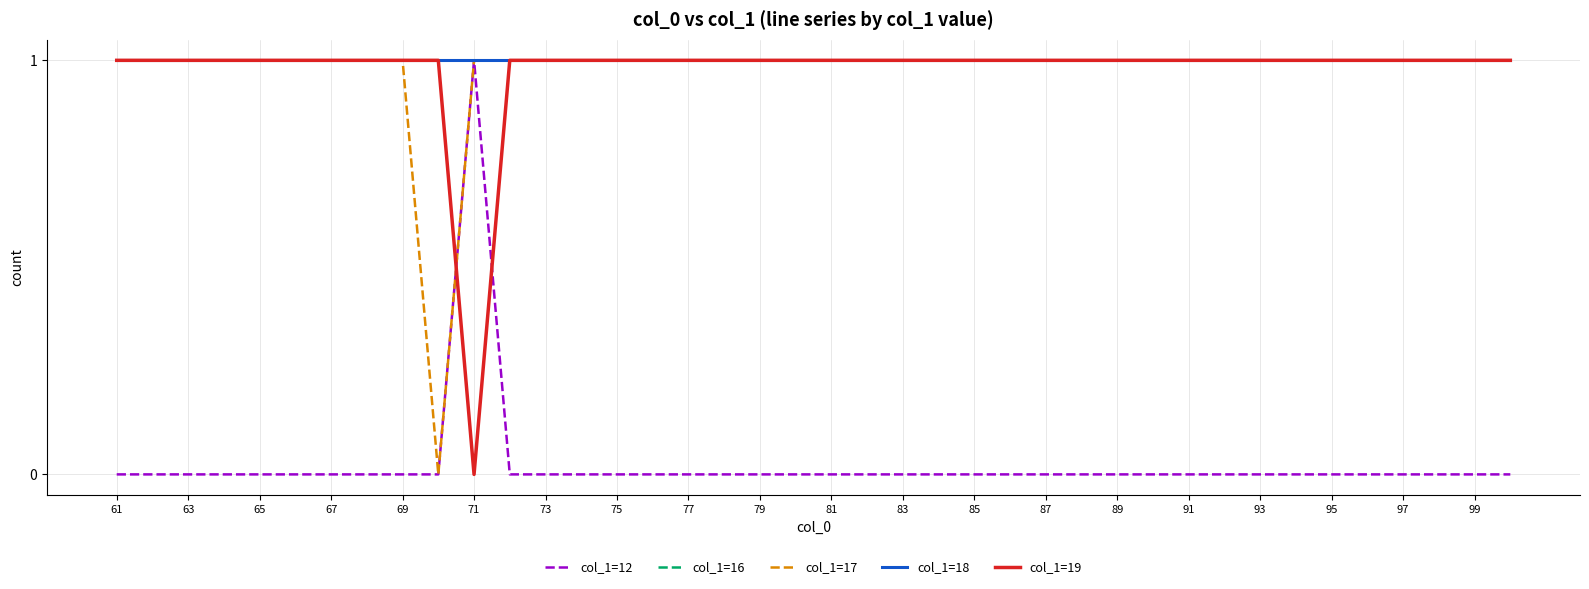

Does the chart display data point markers on the line(s)?

No